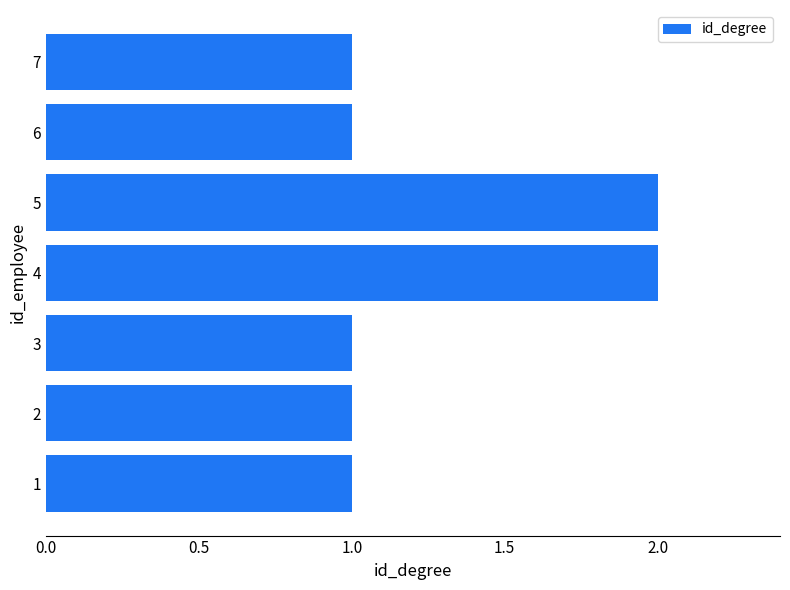

The chart shows a value of 1 at 6. True or false?

True